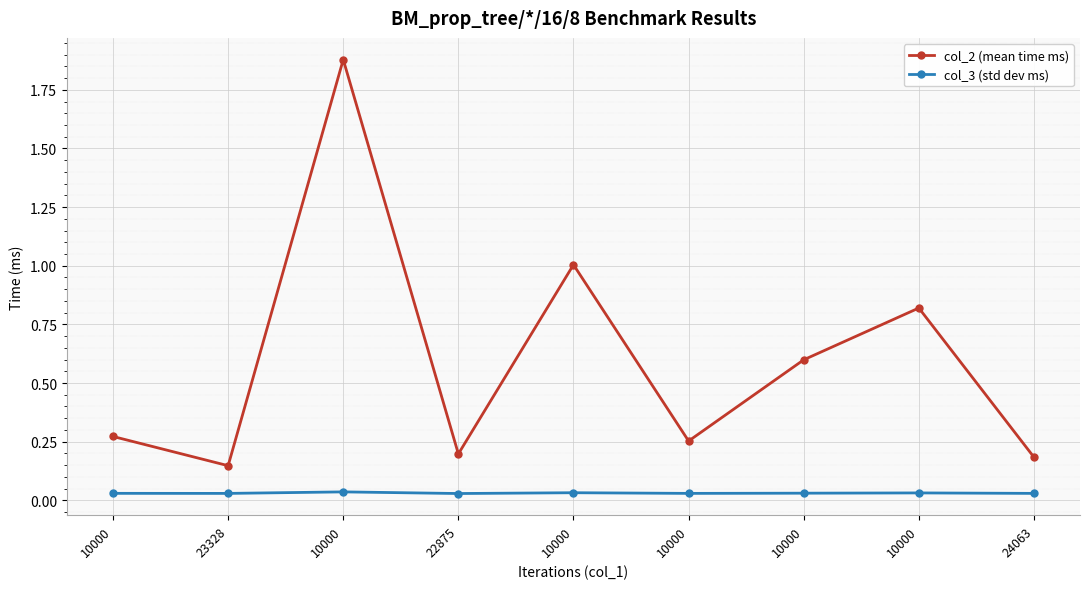

Does the chart have visible grid lines?

Yes